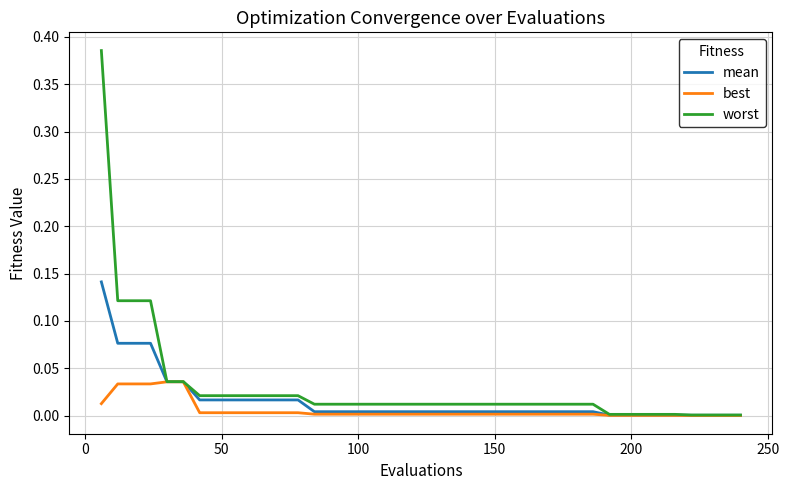

Which series has the widest spread of values?

worst